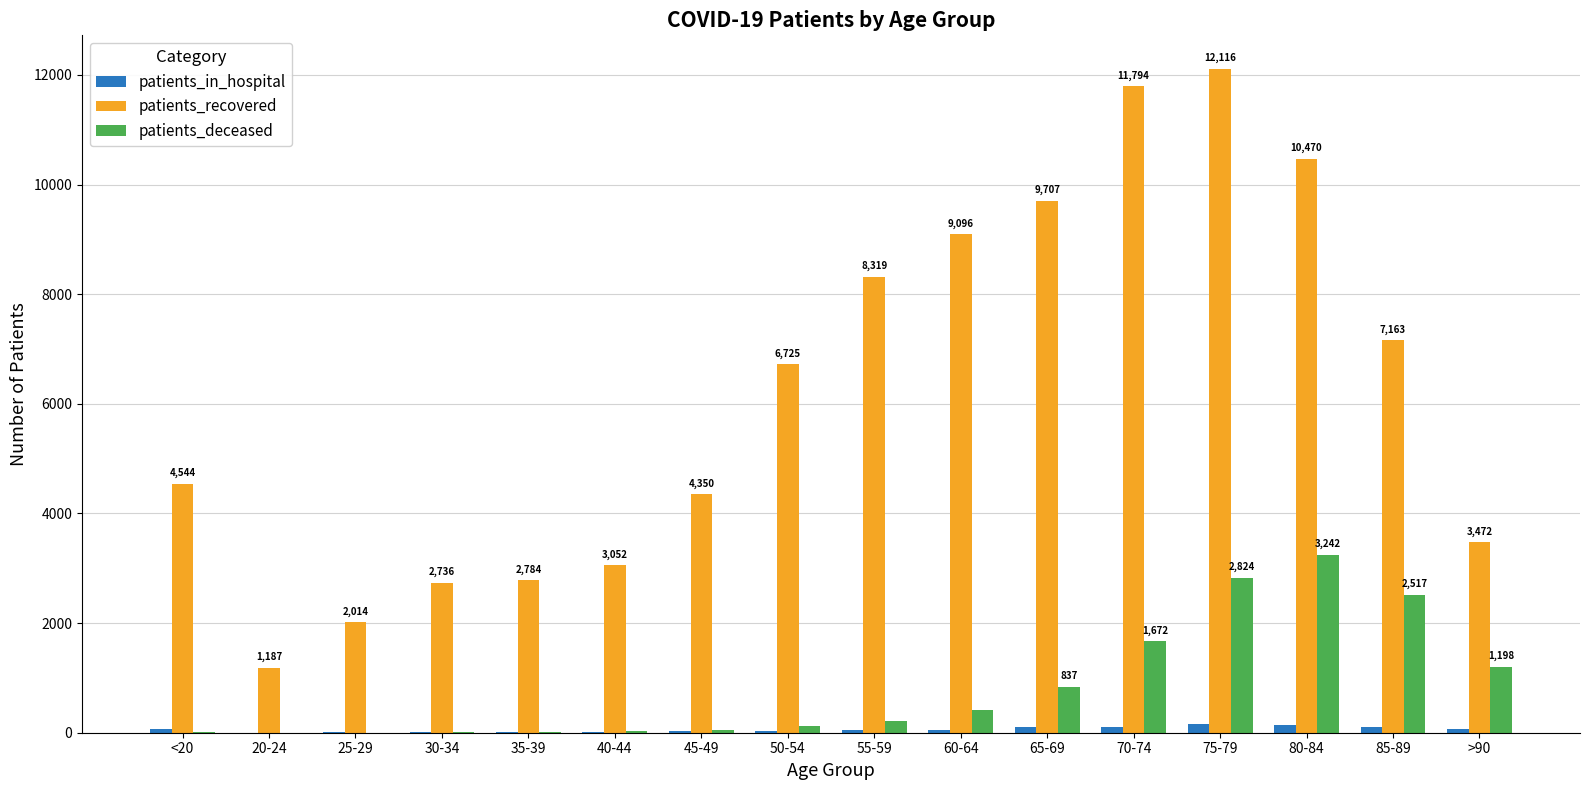

True or false: patients_recovered has a value of 1187 at 20-24.

True